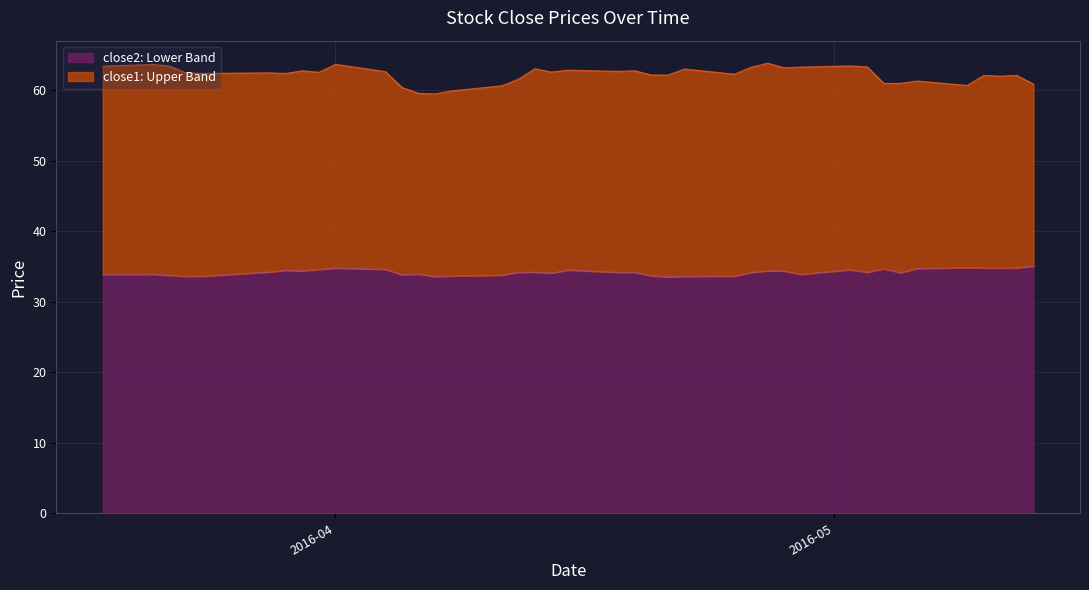

Does the chart display data point markers on the line(s)?

No